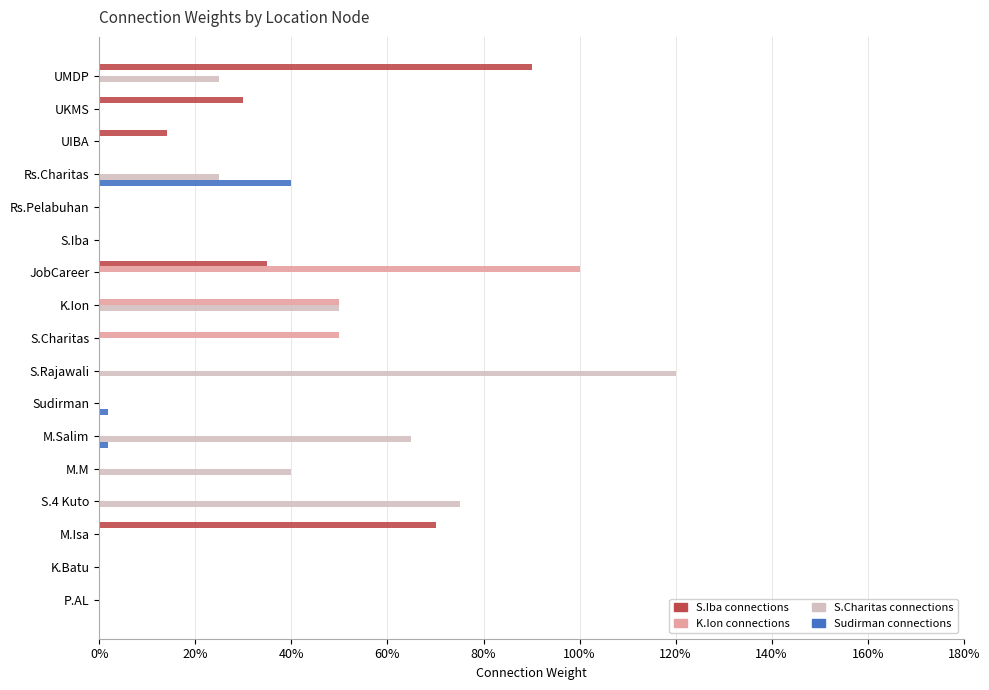

What is the value of the K.Ion connections bar at the 7th from the left?

1.0